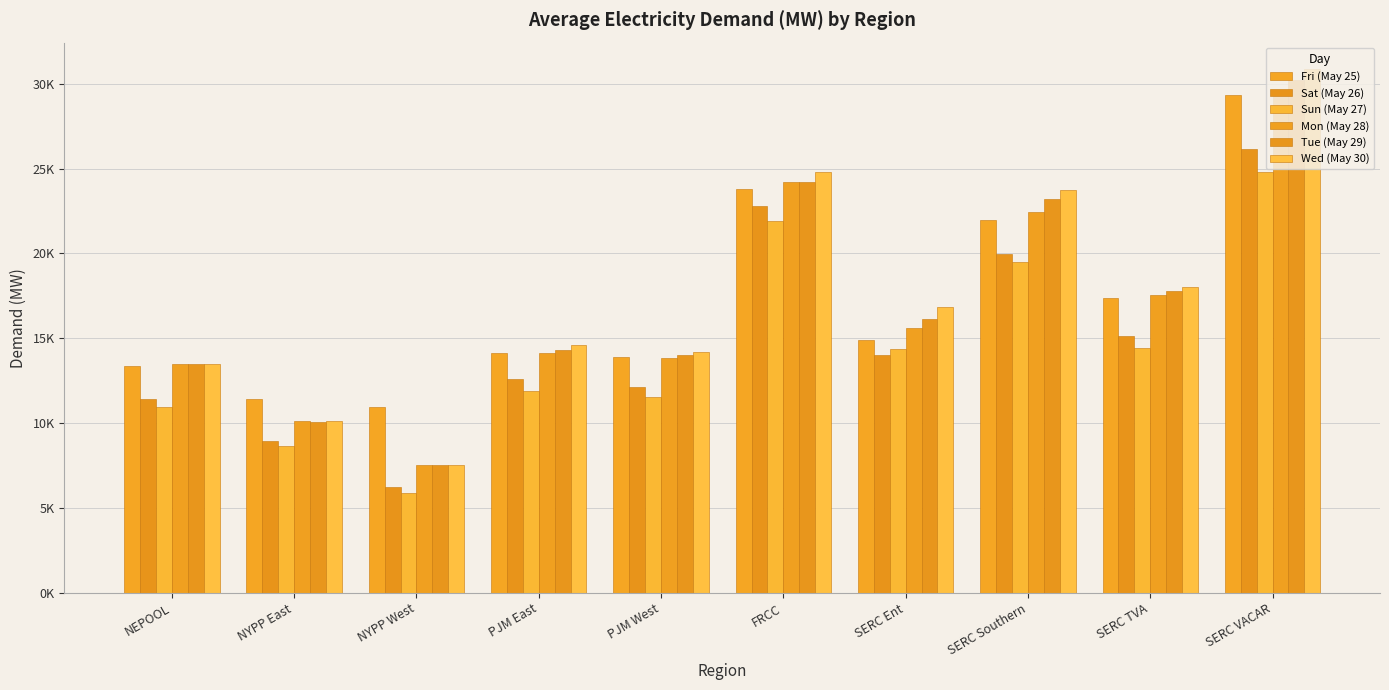

Is the value of Mon (May 28) at FRCC greater than the value of Sat (May 26) at SERC VACAR?

No